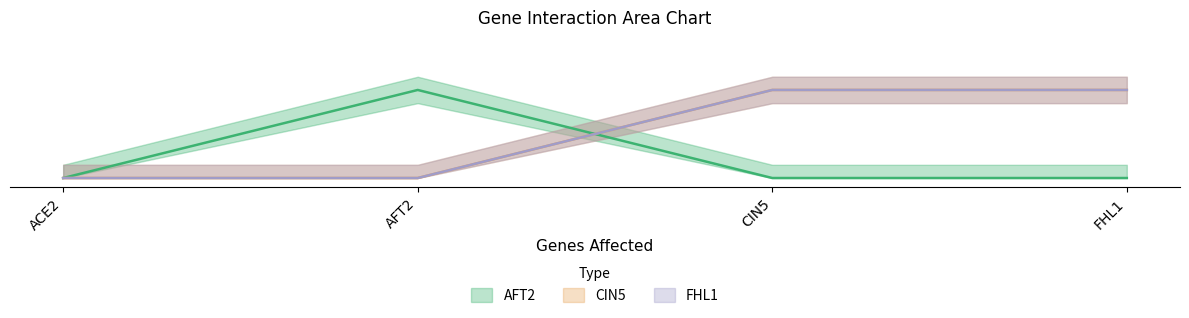

How many data points does each series have?

4